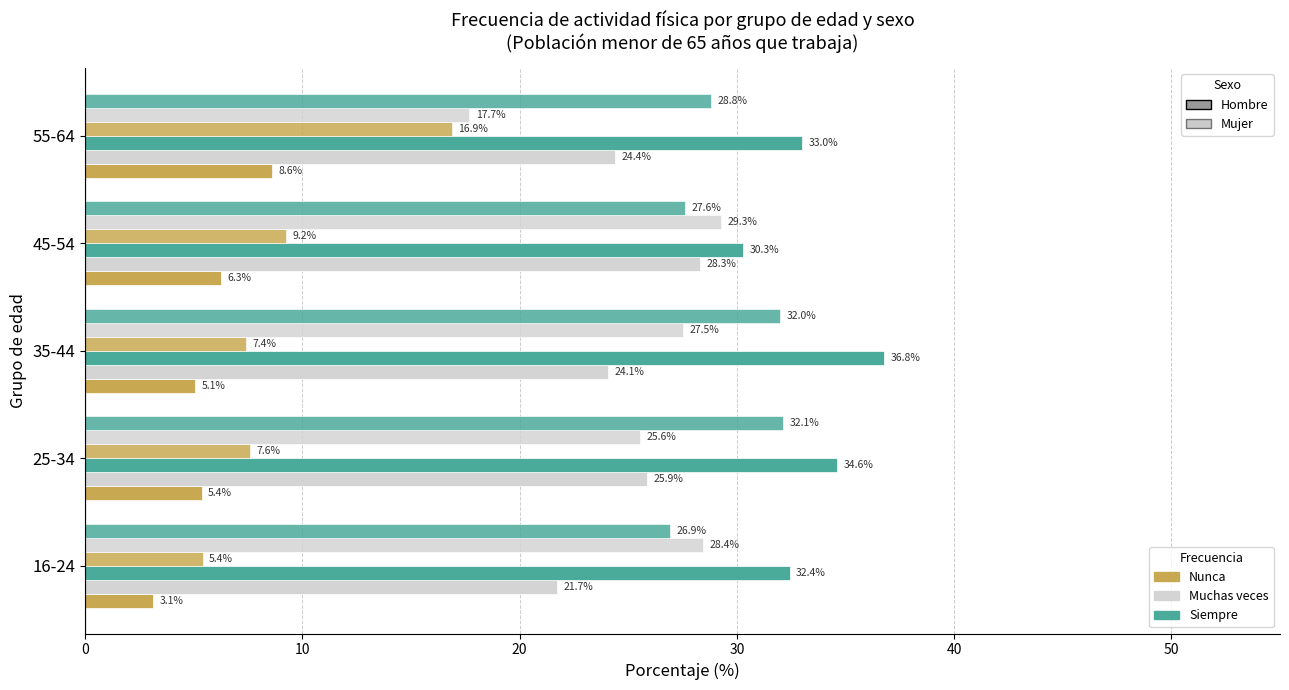

How many categories are shown in the chart?

5